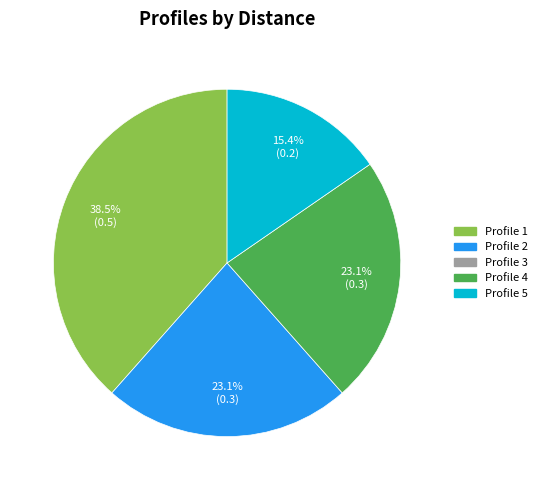

Is there any slice that represents more than half of the pie?

No